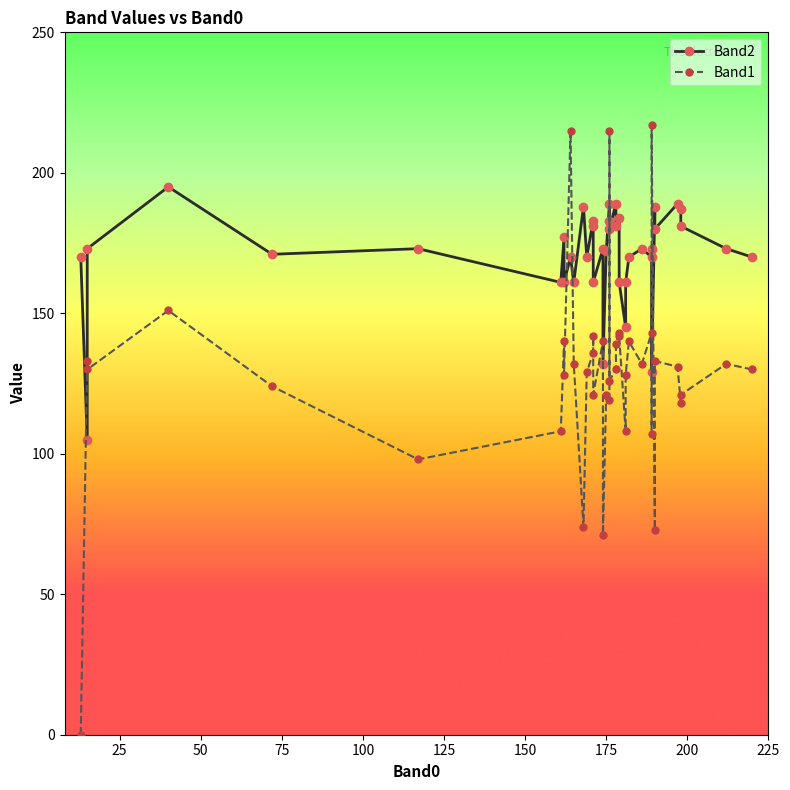

How many times do Band2 and Band1 cross each other?

8